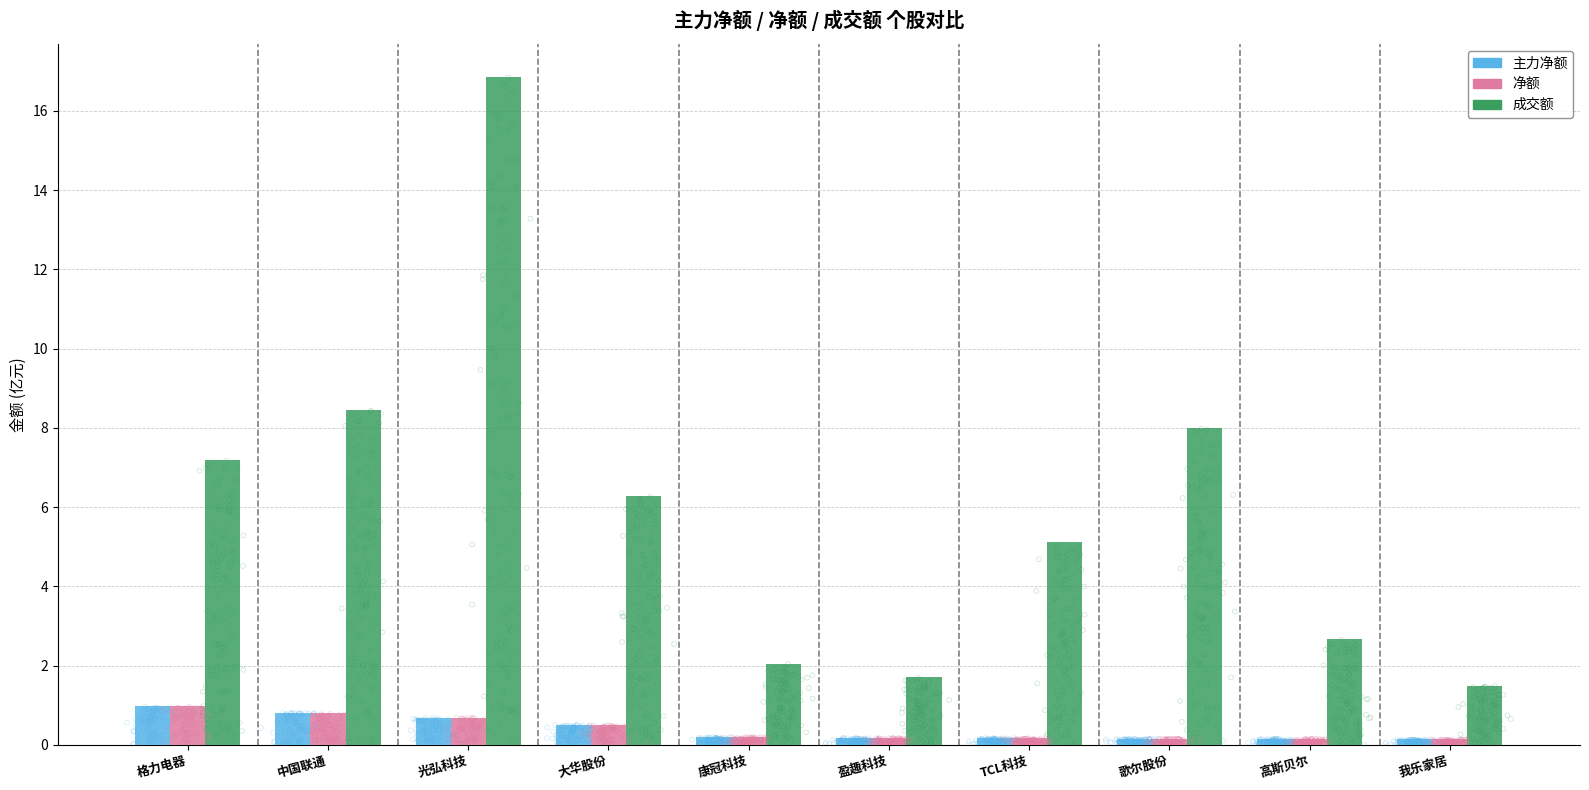

Is the value of 主力净额 at 中国联通 greater than the value of 净额 at 高斯贝尔?

Yes